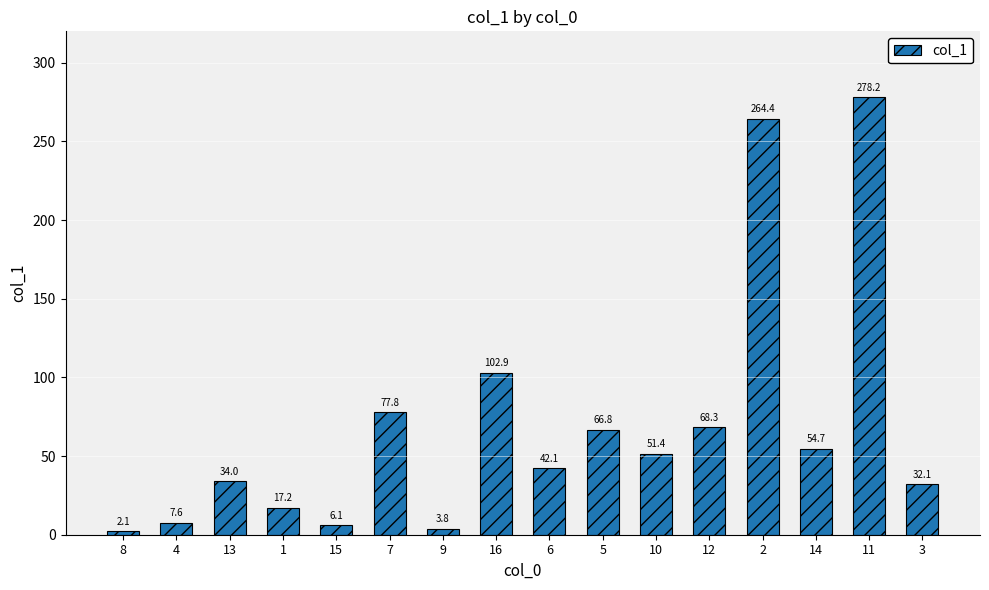

At which label does the data first exceed 51?

7